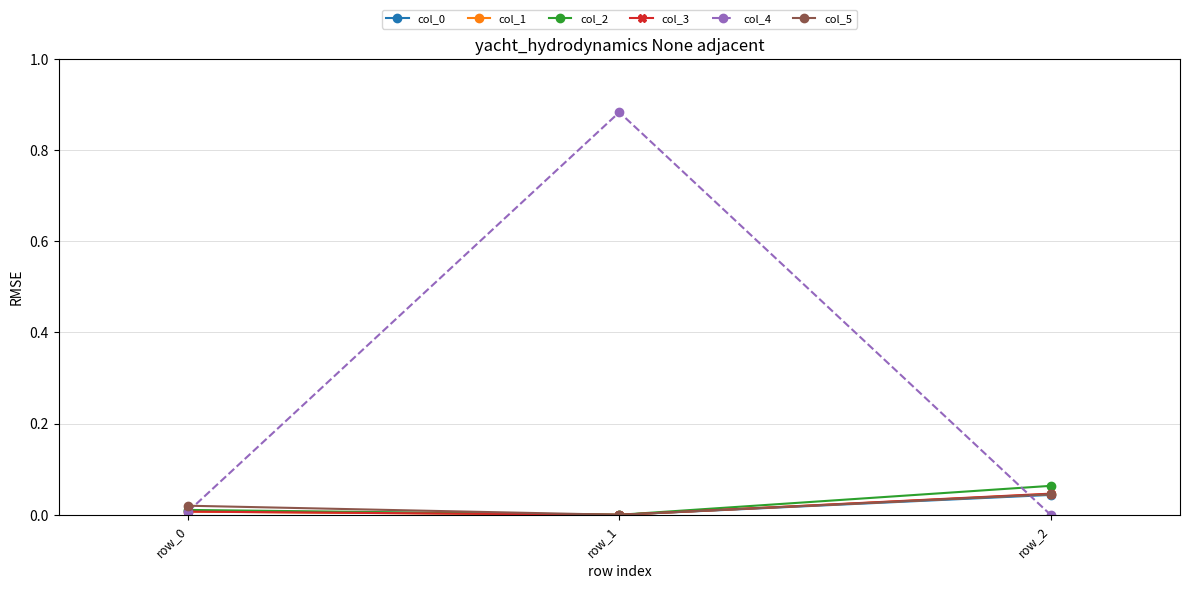

Where is col_2 nearest to the value 0?

row_1